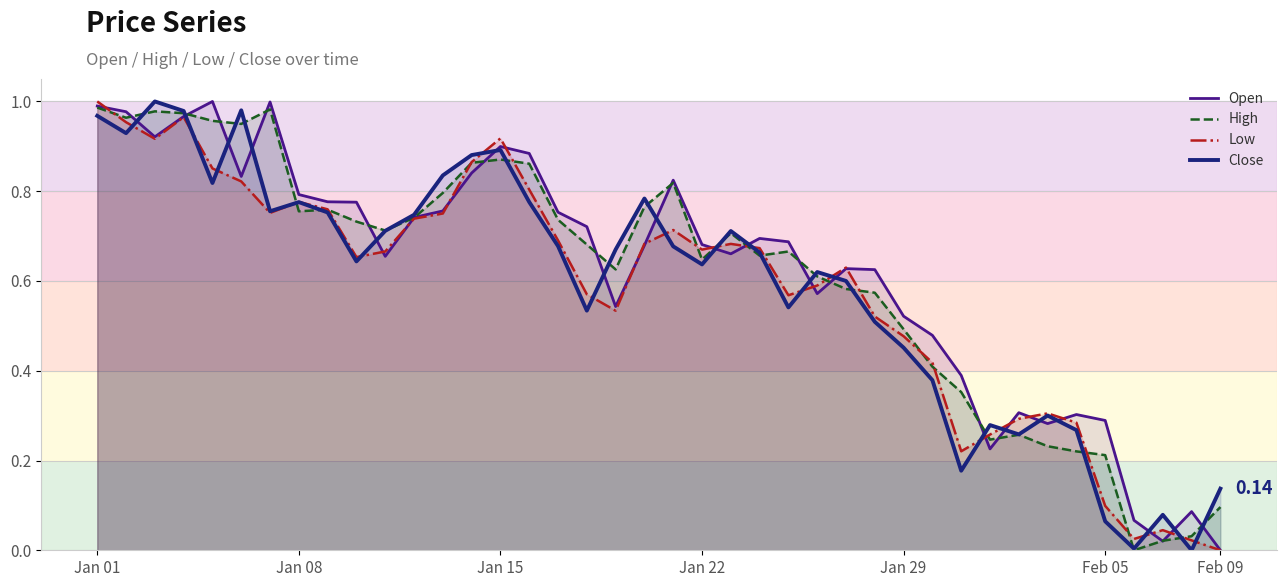

At which label is Low closest to 0?

Feb 09